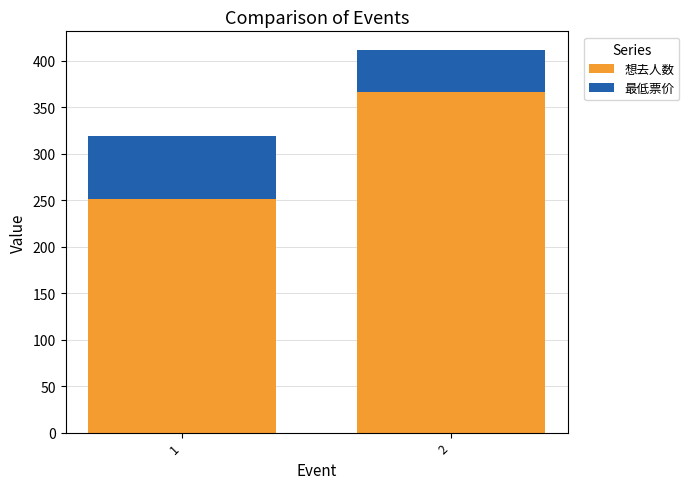

Reading left to right, list the values for the 想去人数 series.

251	366